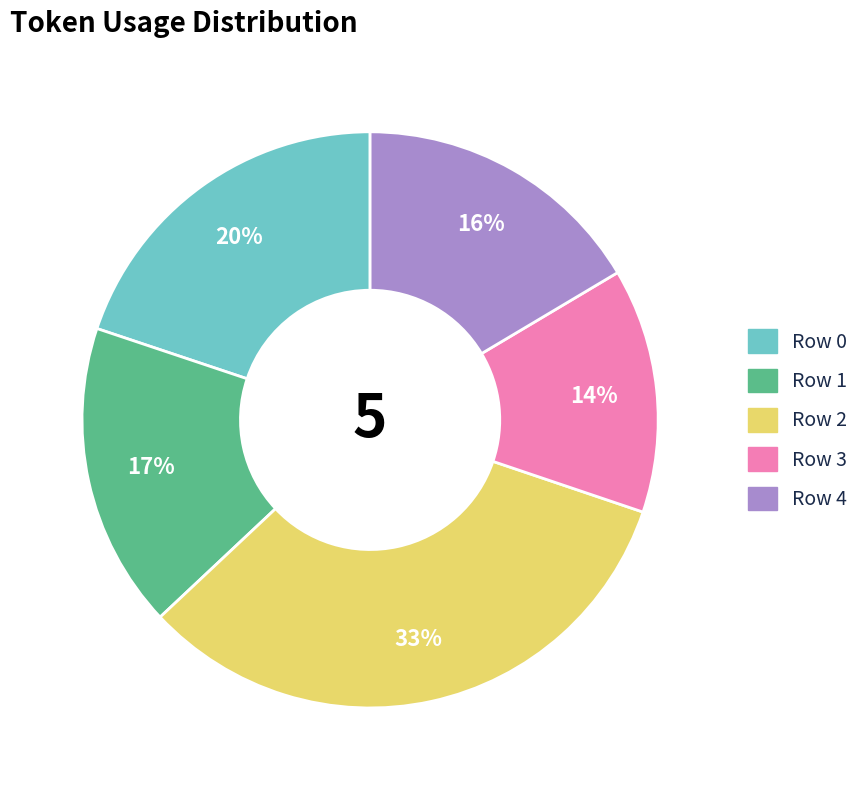

To the nearest percent, what is the average slice percentage?

20%